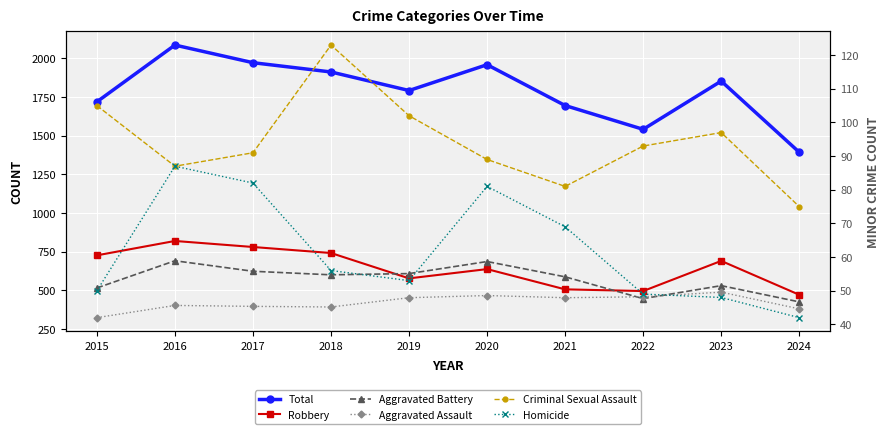

At which category is the sum across all series the highest?

2016